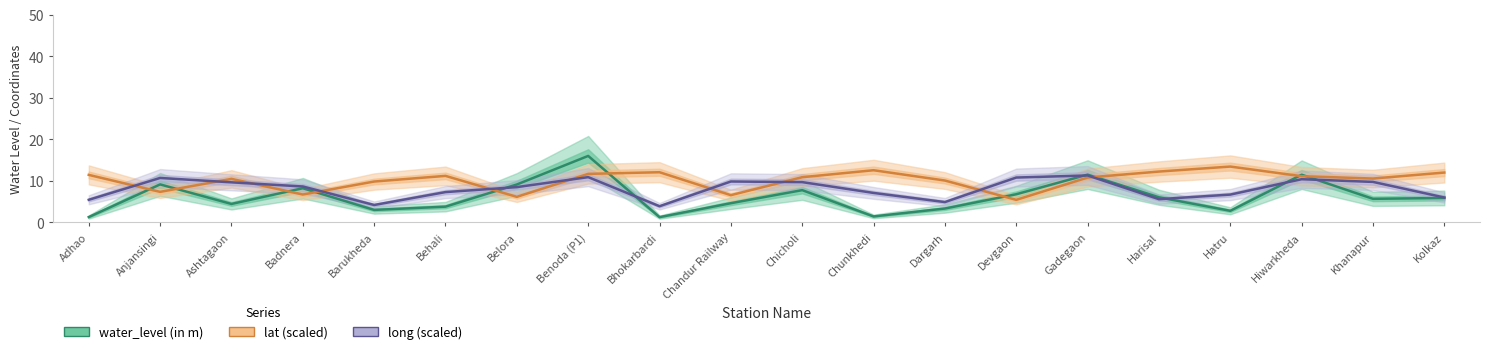

Between Chicholi and Chunkhedi, which is larger?

Chicholi